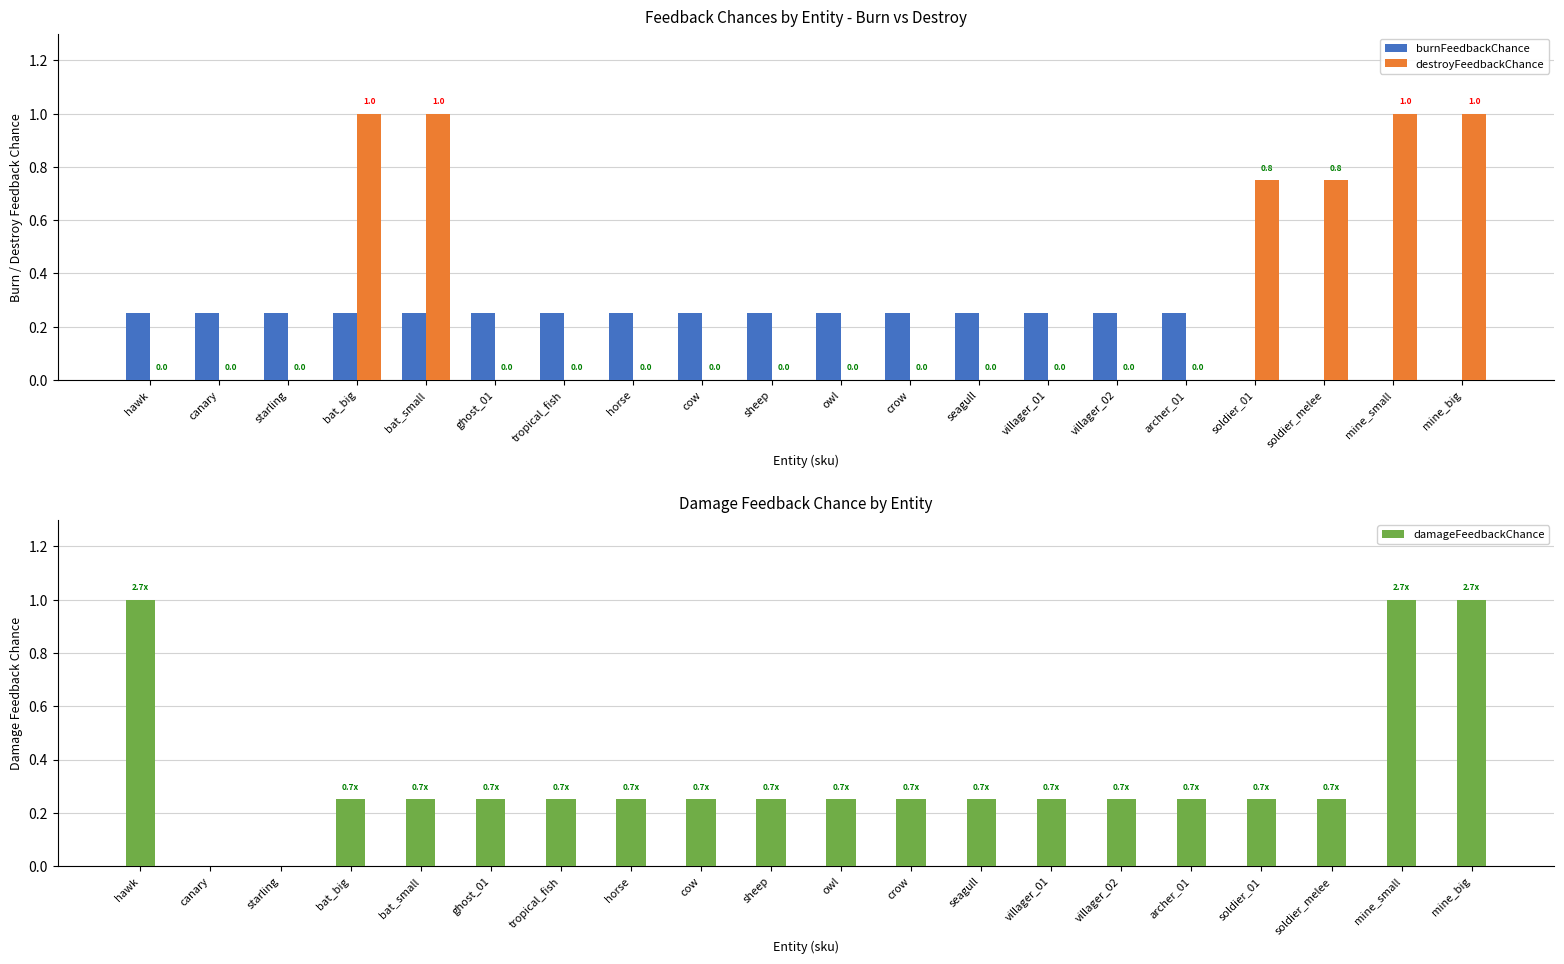

True or false: destroyFeedbackChance has a value of 1.0 at bat_small.

True